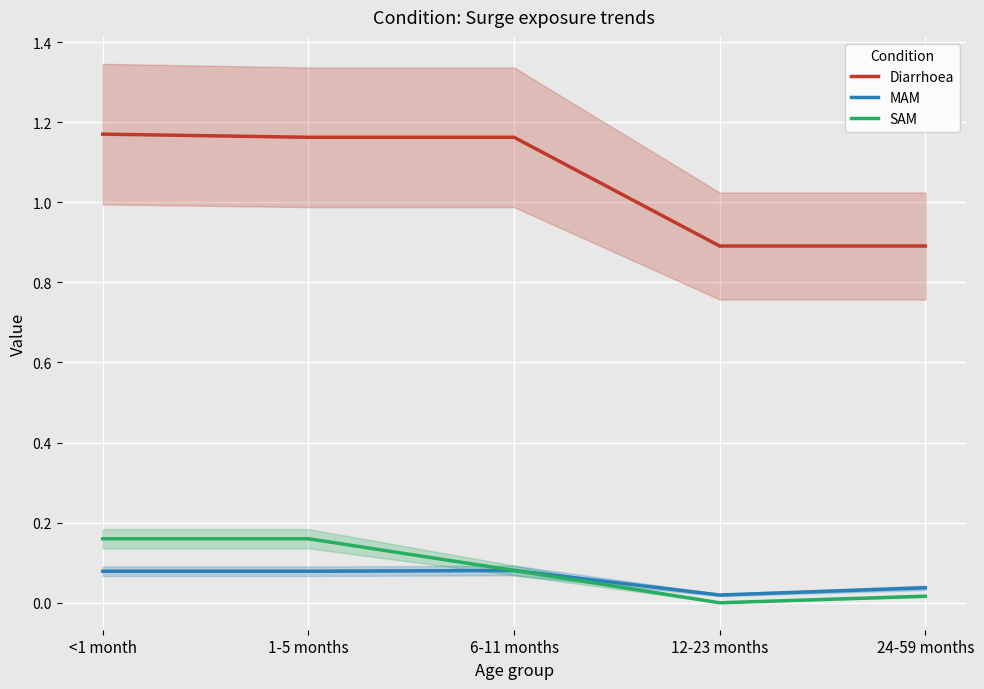

What is the label of the 5th point from the left?

24-59 months